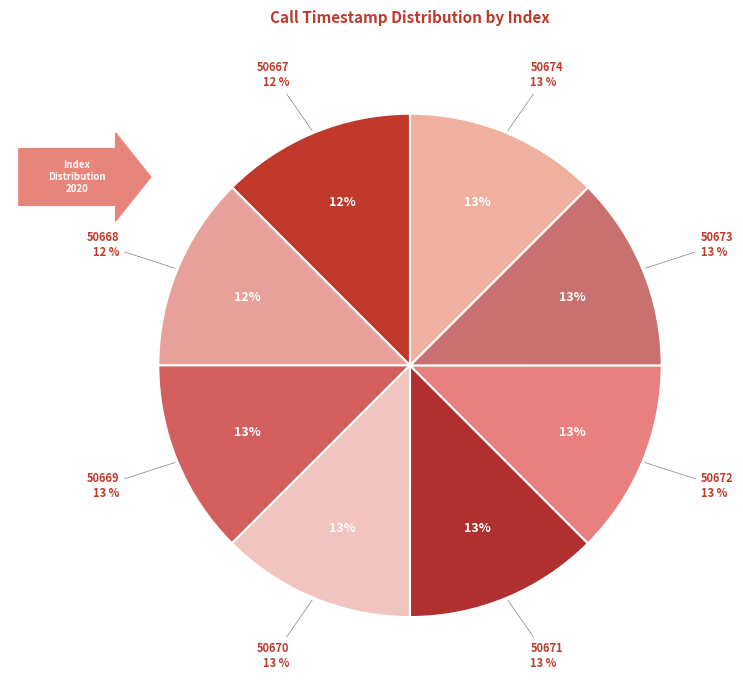

What portion of the pie excludes 50669?

87.5%